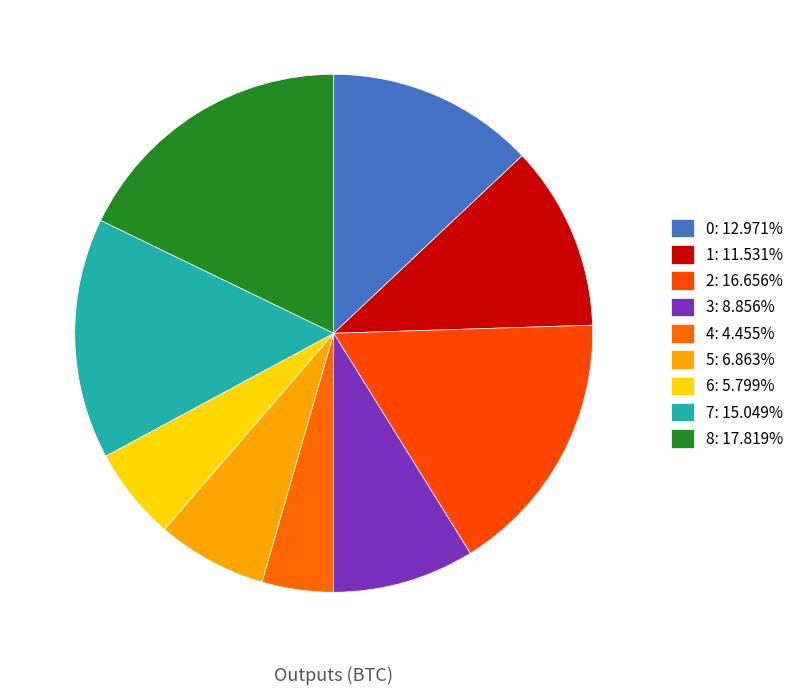

Which category has the smallest portion of the pie?

4